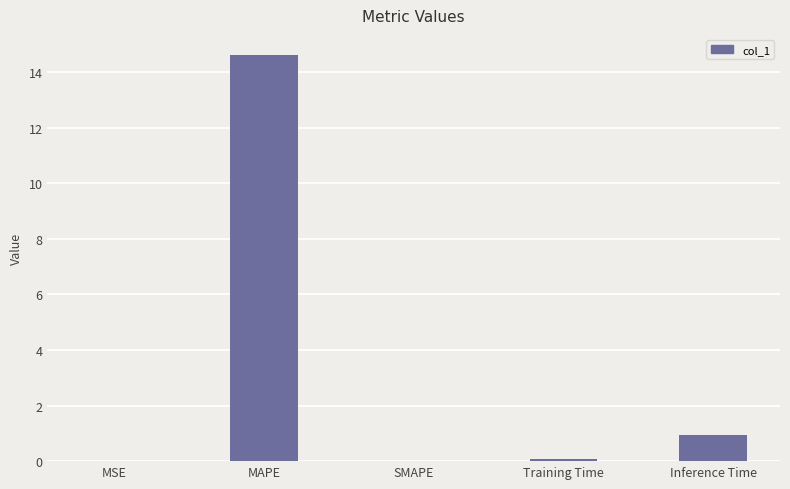

The value at MAPE is 14.6. True or false?

True